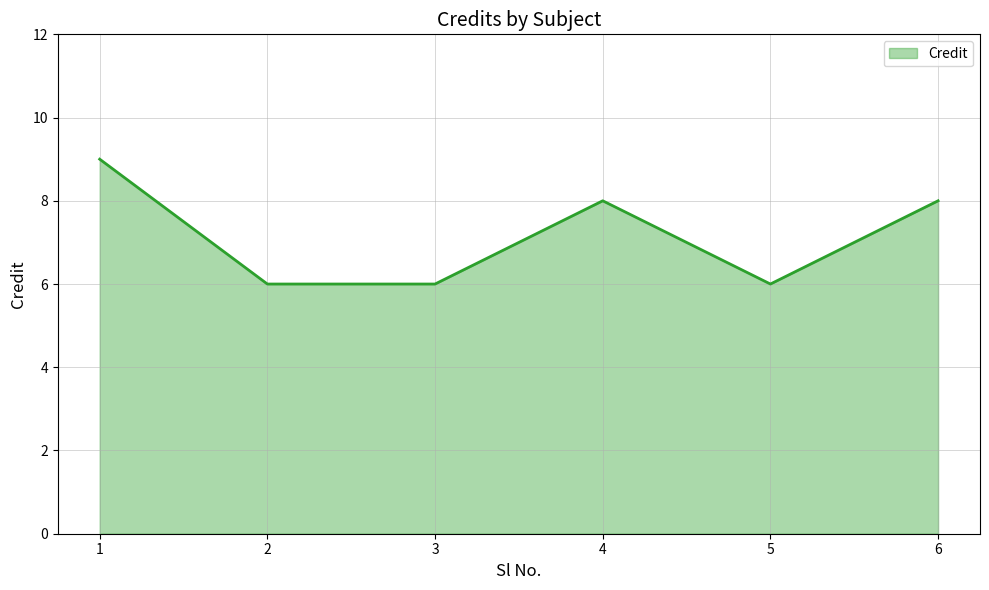

What is the greatest value displayed?

9